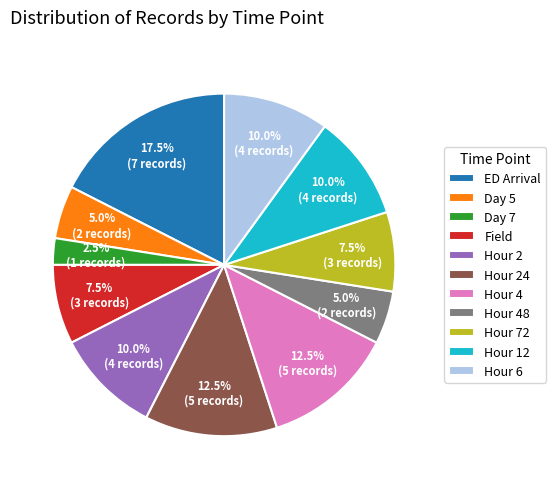

Does Field account for over 50% of the chart?

No